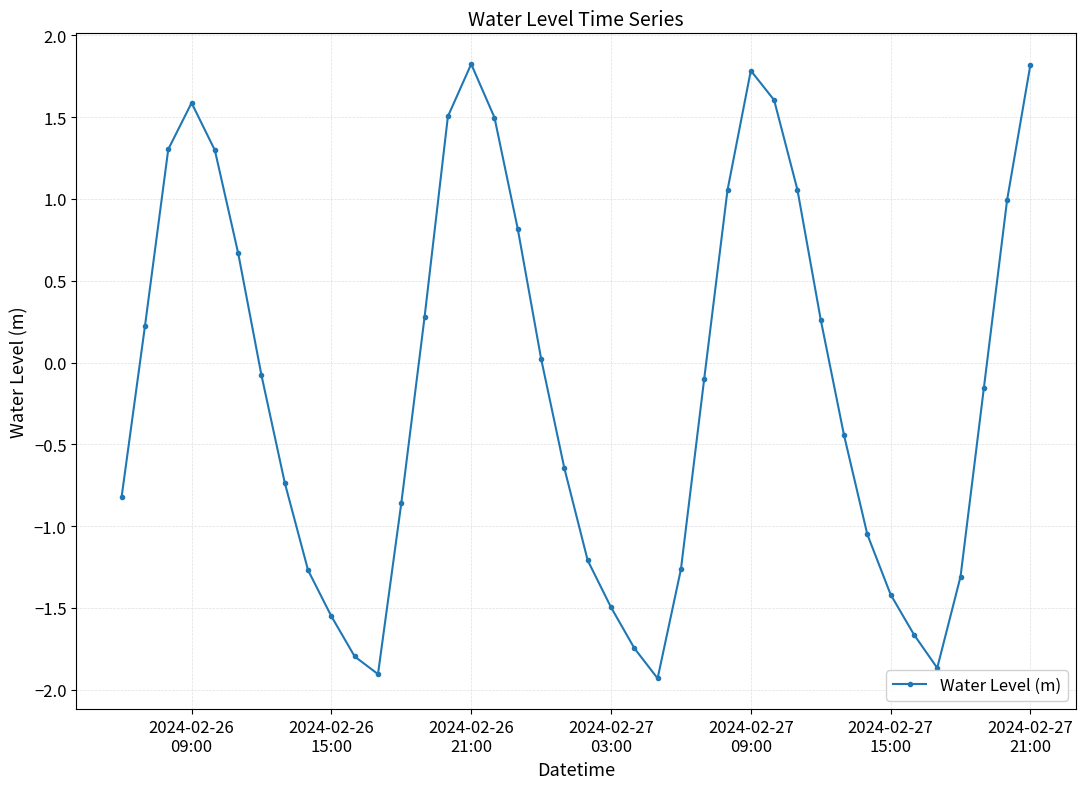

What is the average value?

-0.1